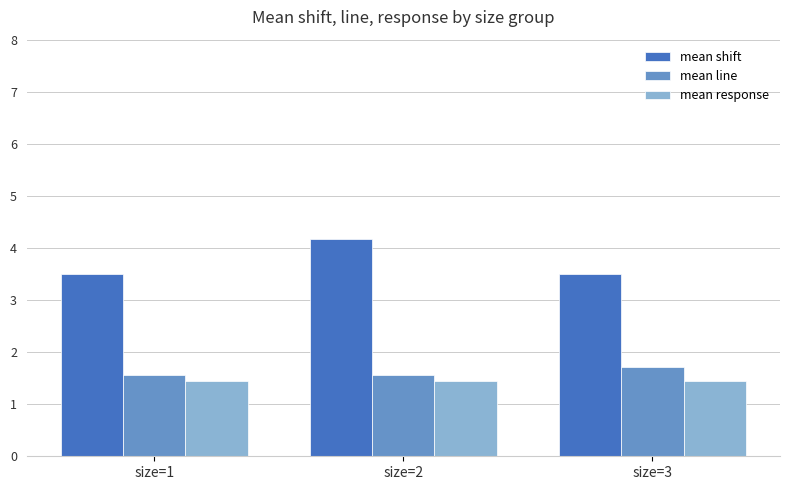

At which category is the sum across all series the highest?

size=2